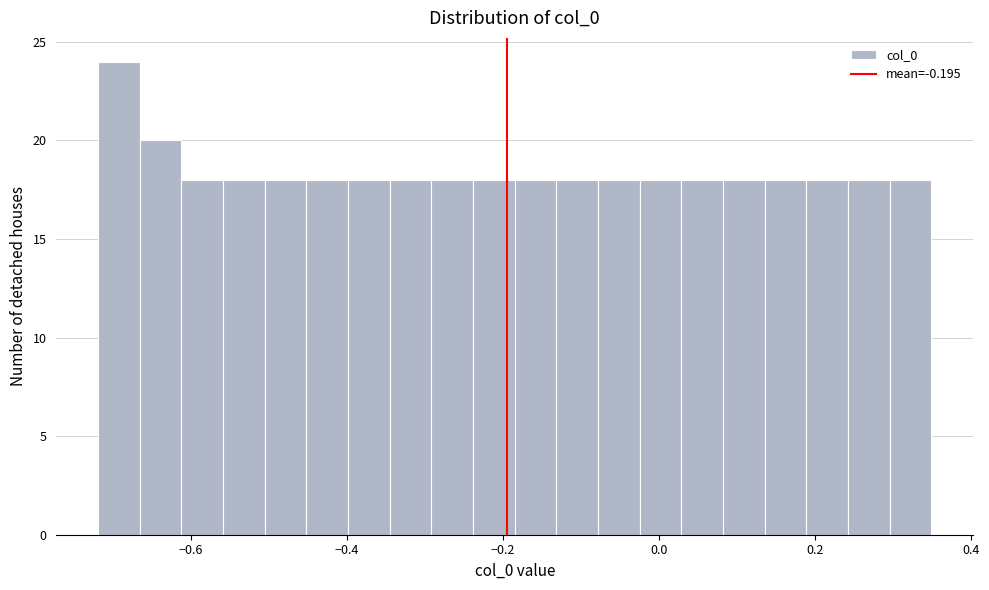

Read against the x-axis, roughly where is the centre of the tallest bar?

-0.70